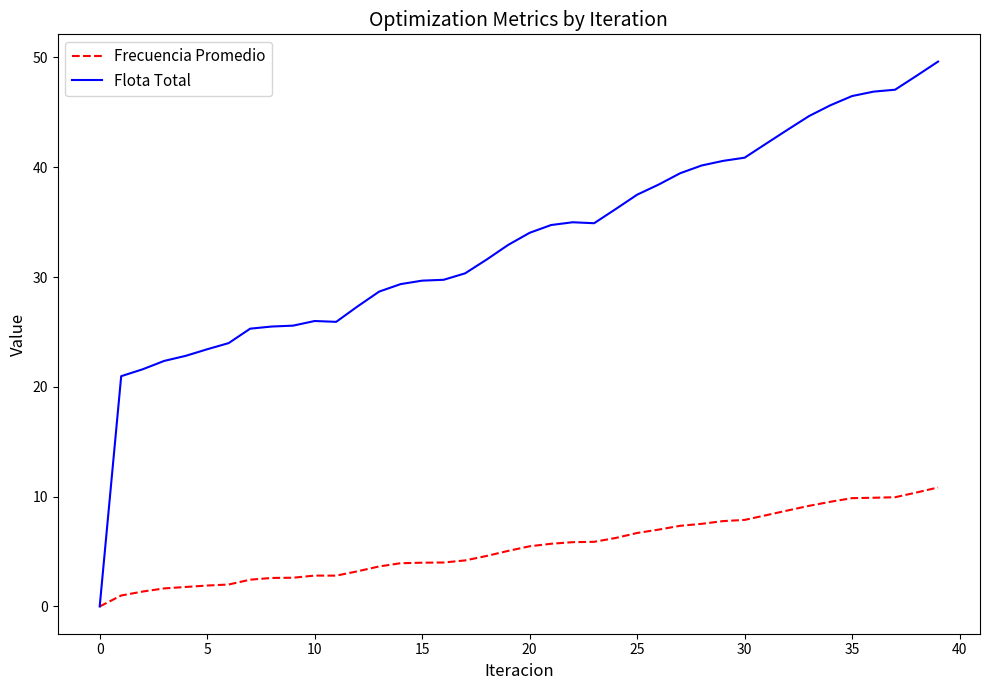

List the series in order of their peak value, lowest first.

Frecuencia Promedio, Flota Total